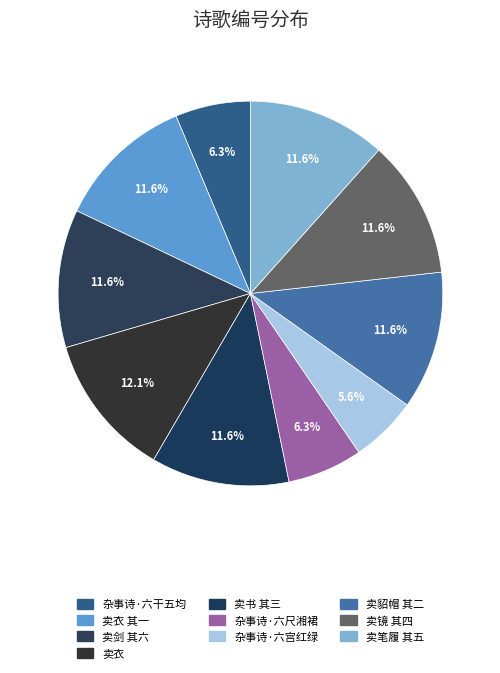

What is the largest slice in the pie chart?

和刘同人燕中即事诗六首 卖衣